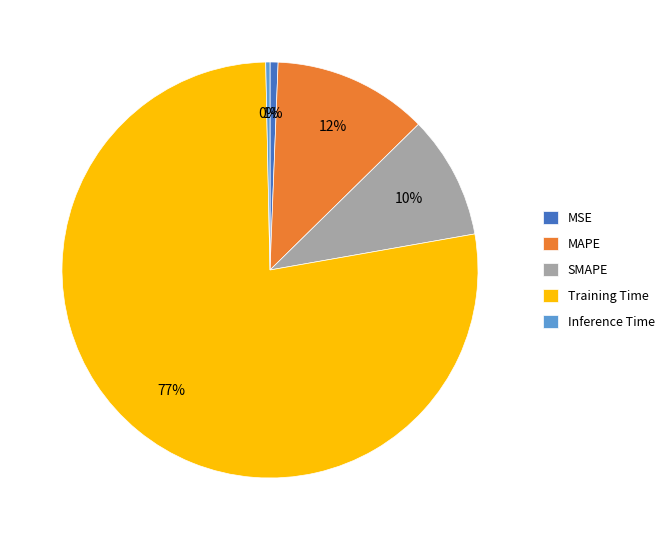

Does any single category account for the majority?

Yes